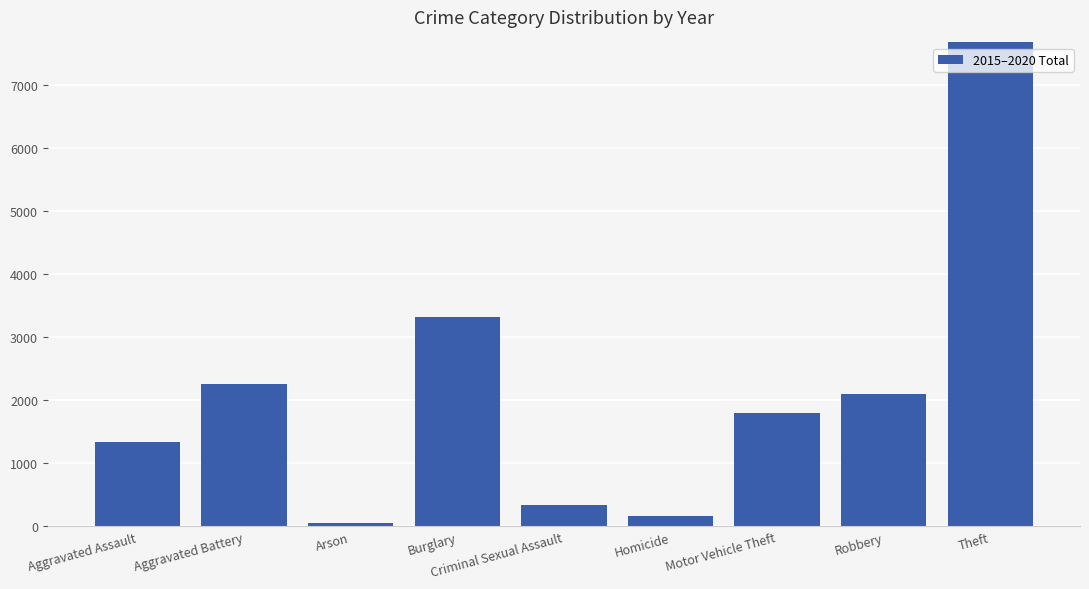

Approximately how many times larger is the value at Criminal Sexual Assault compared to Robbery?

0.2